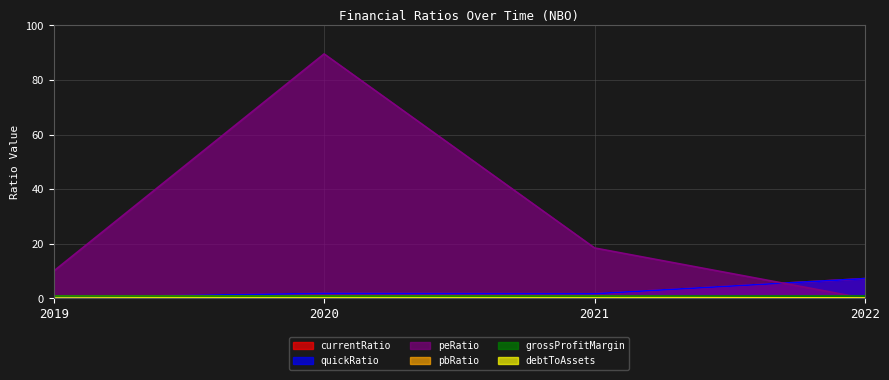

Does the chart have visible grid lines?

Yes